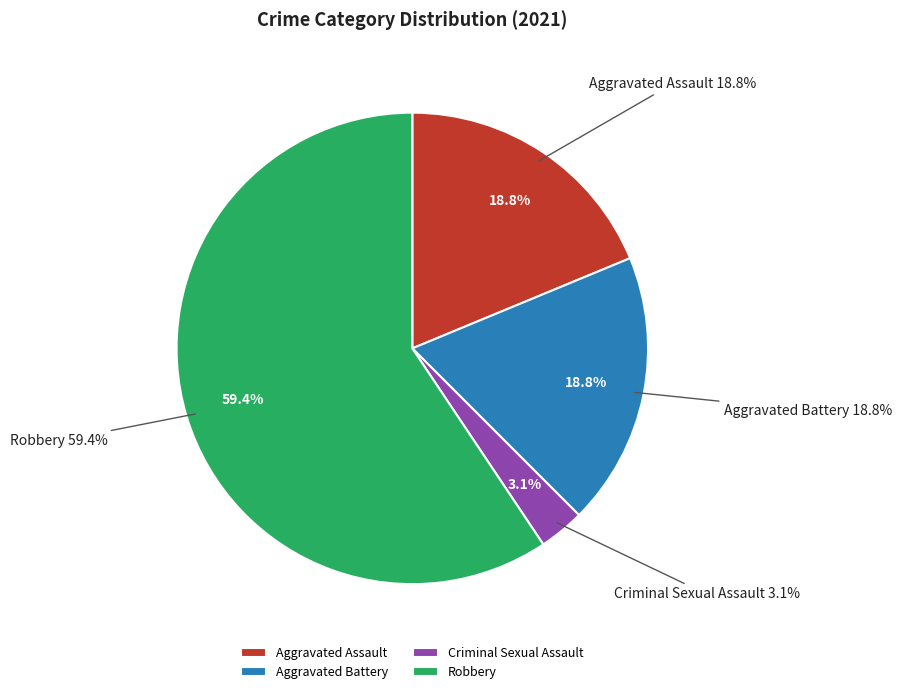

What is the majority slice?

Robbery